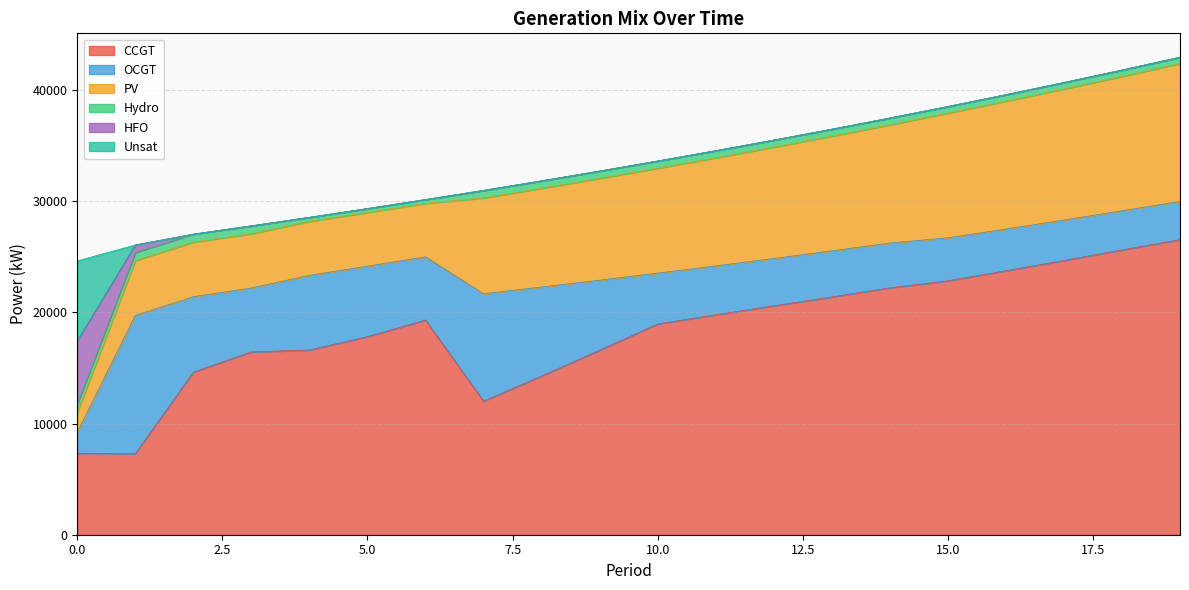

Count the number of data series in this chart.

6